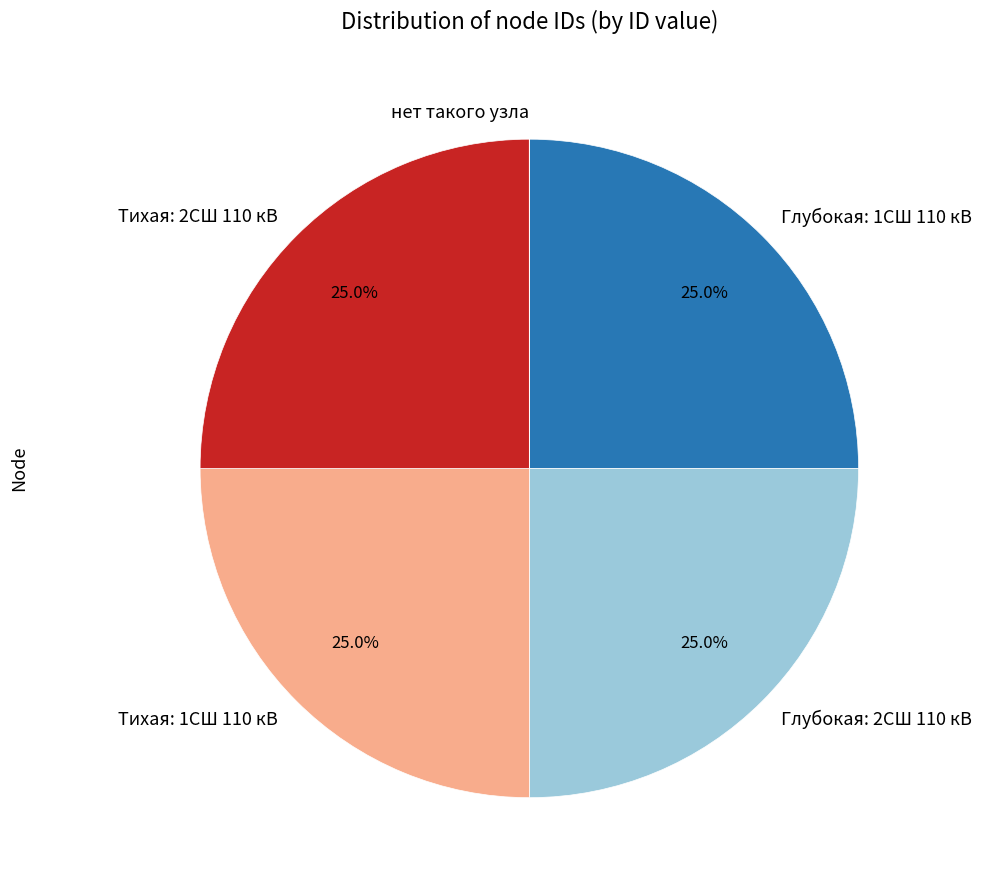

What percentage is NOT represented by Глубокая: 2СШ 110 кВ?

75.0%